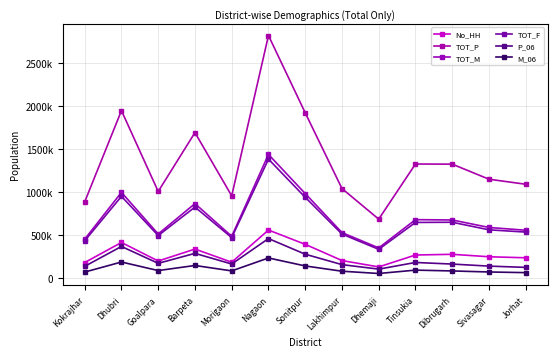

Where does the TOT_M series first go above 589216?

Dhubri